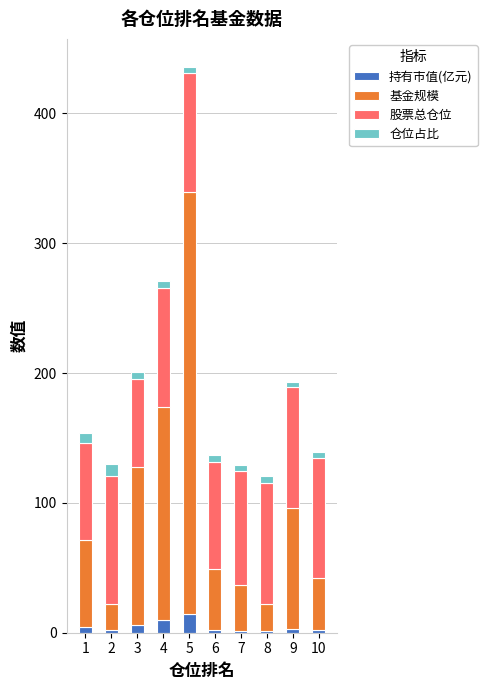

What is the highest value of the 持有市值(亿元) series?

14.5